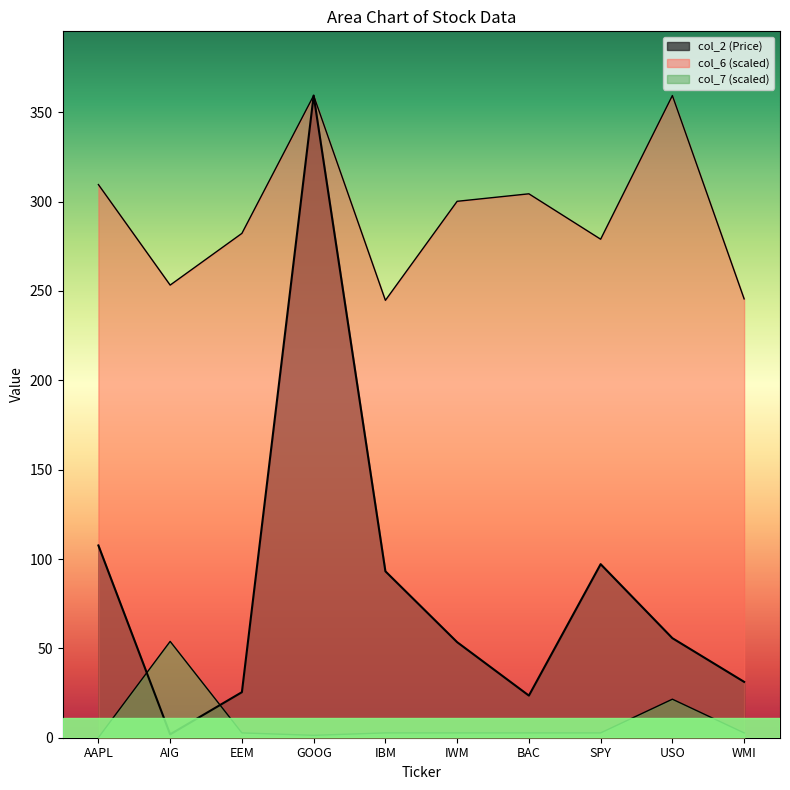

What is the maximum value for col_7?

53.9